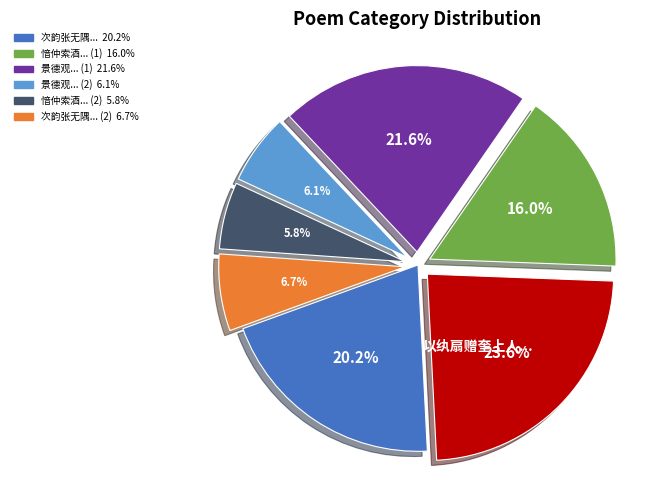

Is there a majority slice in this chart?

No